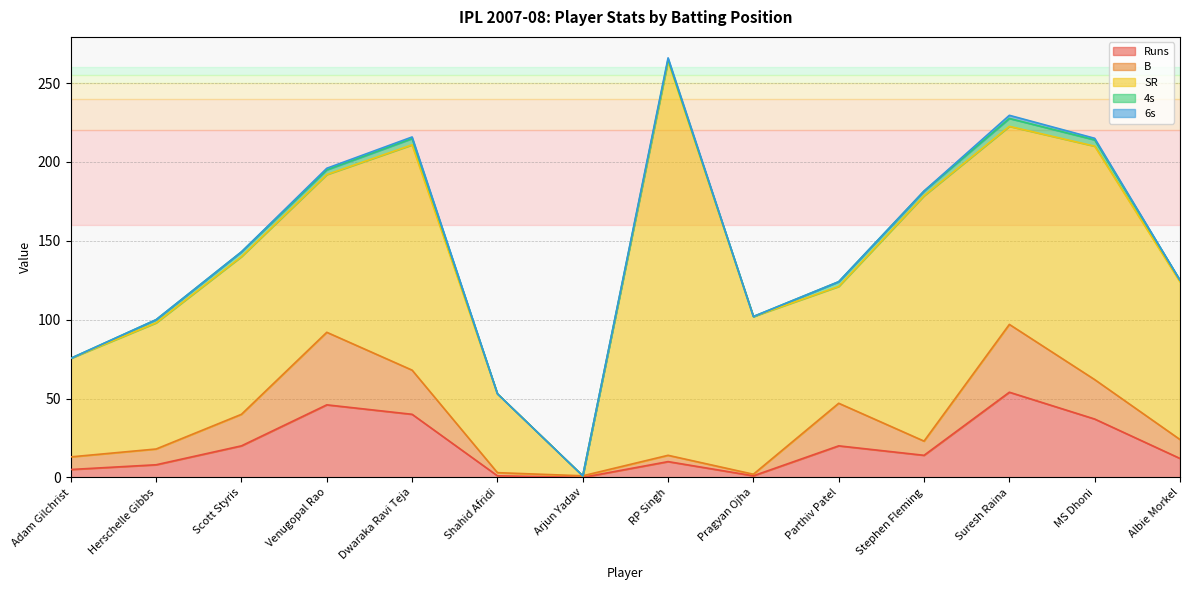

Where is SR nearest to the value 125?

Suresh Raina